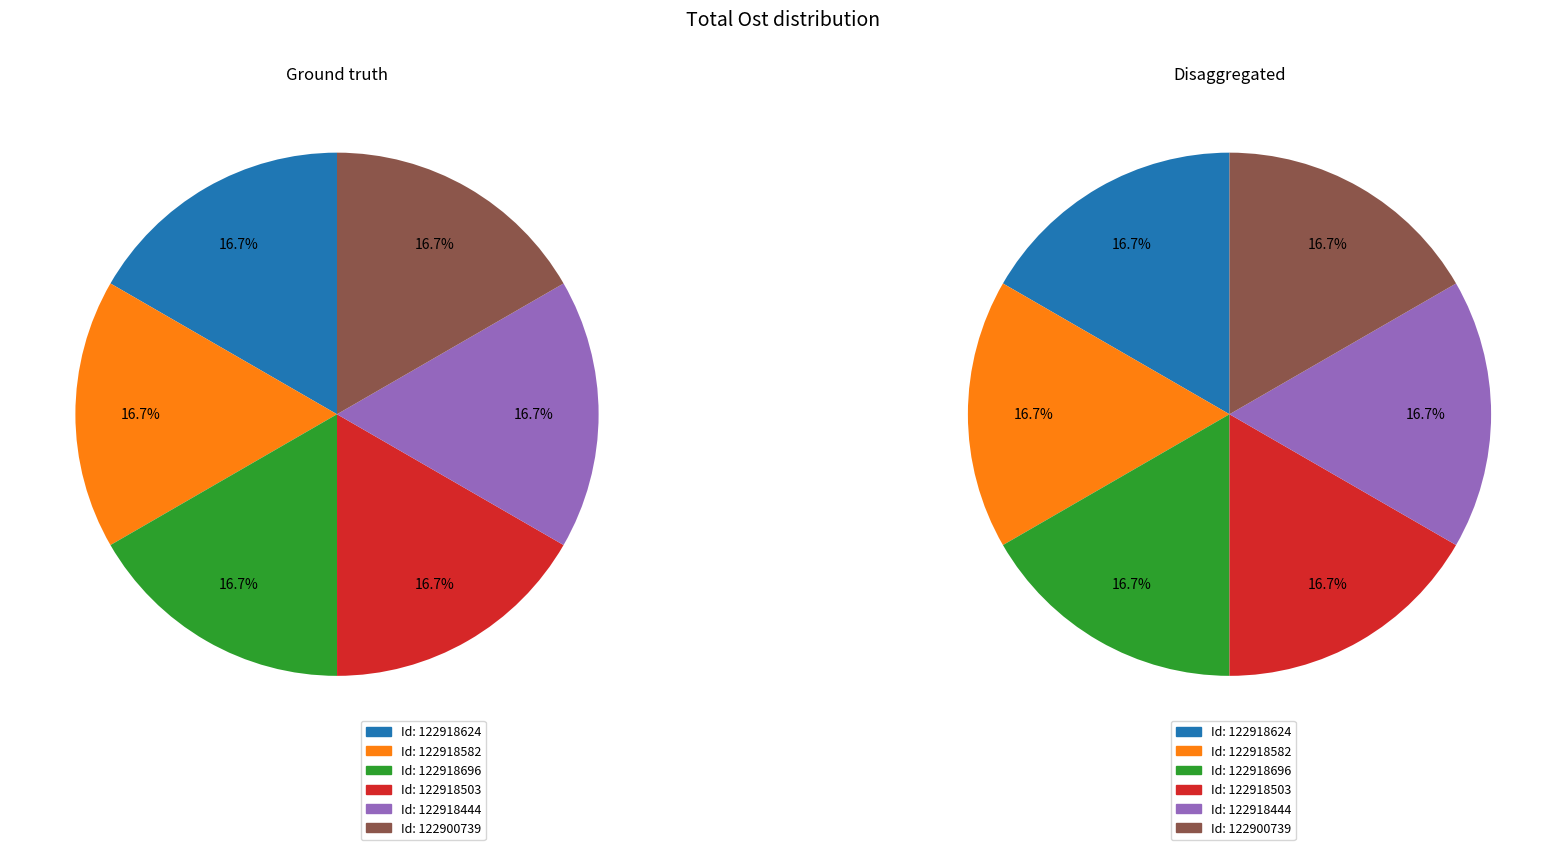

To the nearest percent, what percentage of the pie is 122918696?

17%